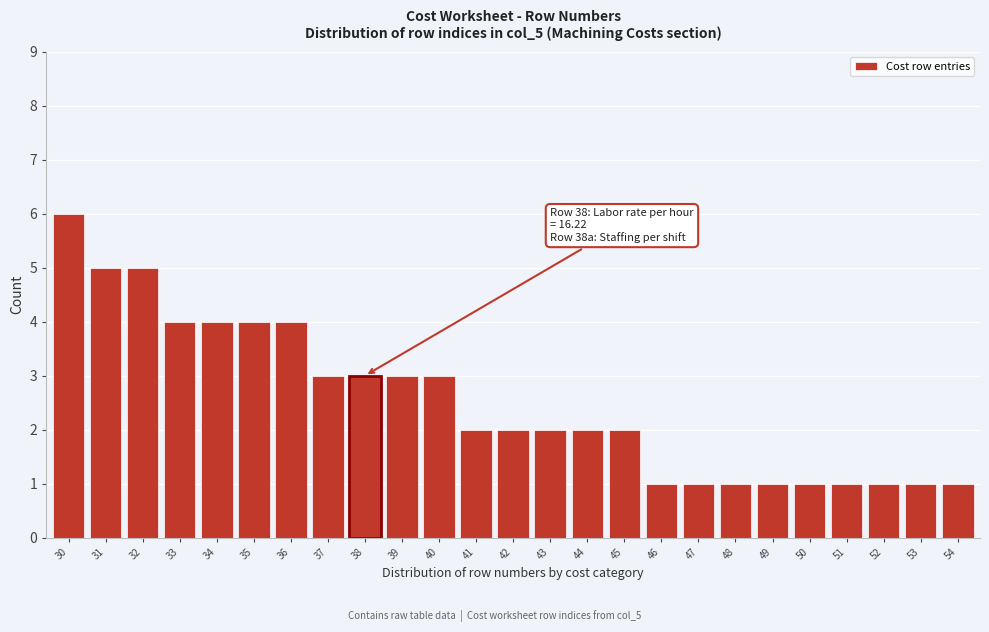

Reading left to right, list all the values displayed in this chart.

30=6	31=5	32=5	33=4	34=4	35=4	36=4	37=3	38=3	39=3	40=3	41=2	42=2	43=2	44=2	45=2	46=1	47=1	48=1	49=1	50=1	51=1	52=1	53=1	54=1